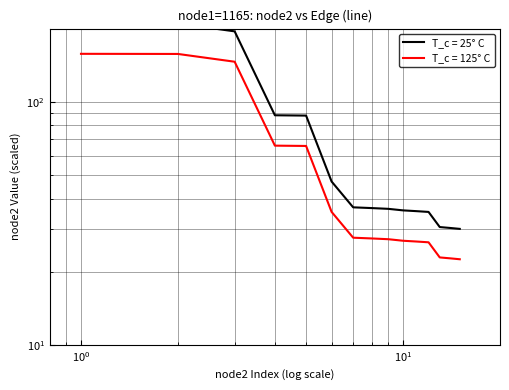

Does the chart have visible grid lines?

Yes